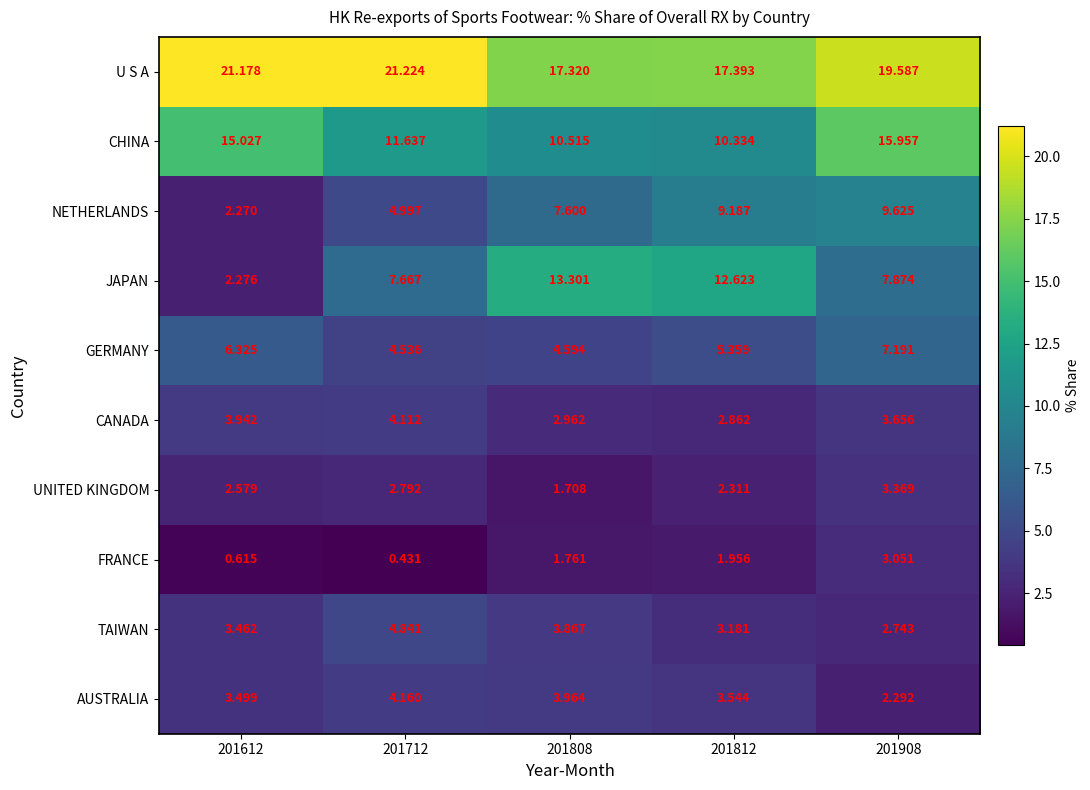

How many distinct data groups are displayed?

10